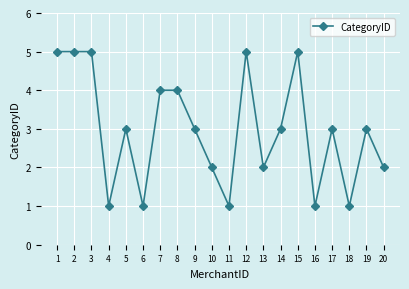

Reading right to left, what are all the values shown in this chart?

20=2	19=3	18=1	17=3	16=1	15=5	14=3	13=2	12=5	11=1	10=2	9=3	8=4	7=4	6=1	5=3	4=1	3=5	2=5	1=5